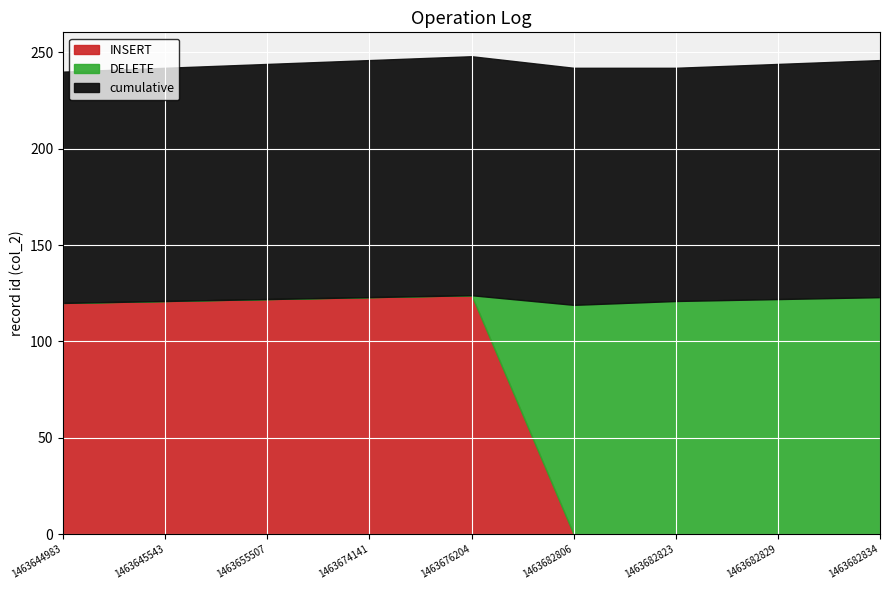

What is the total value across all series at 1463682823?

242